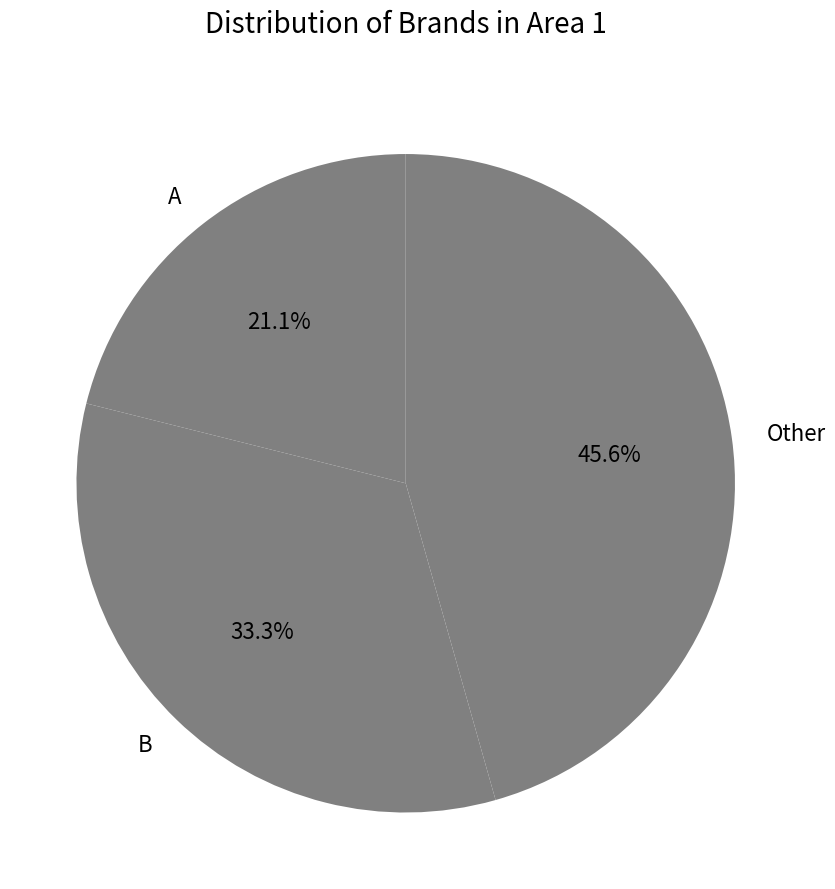

Do B and A together represent more than half of the pie?

Yes